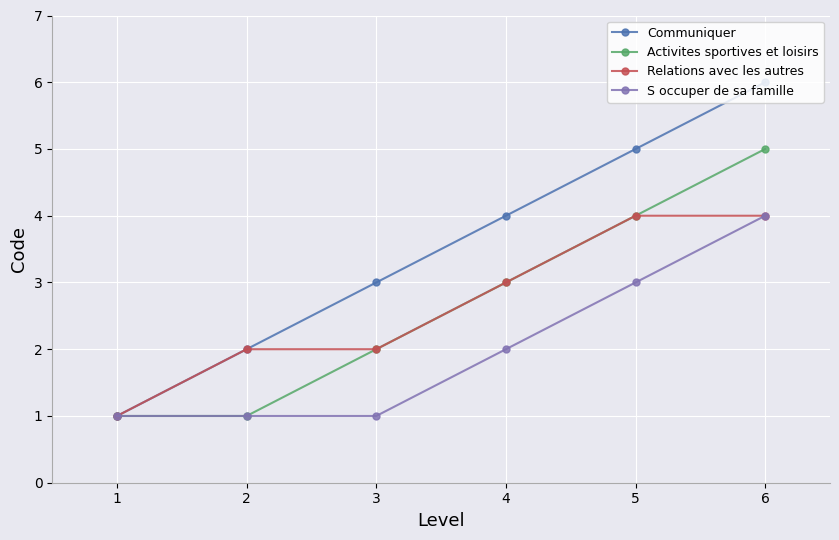

What is the lowest value of the Communiquer series?

1